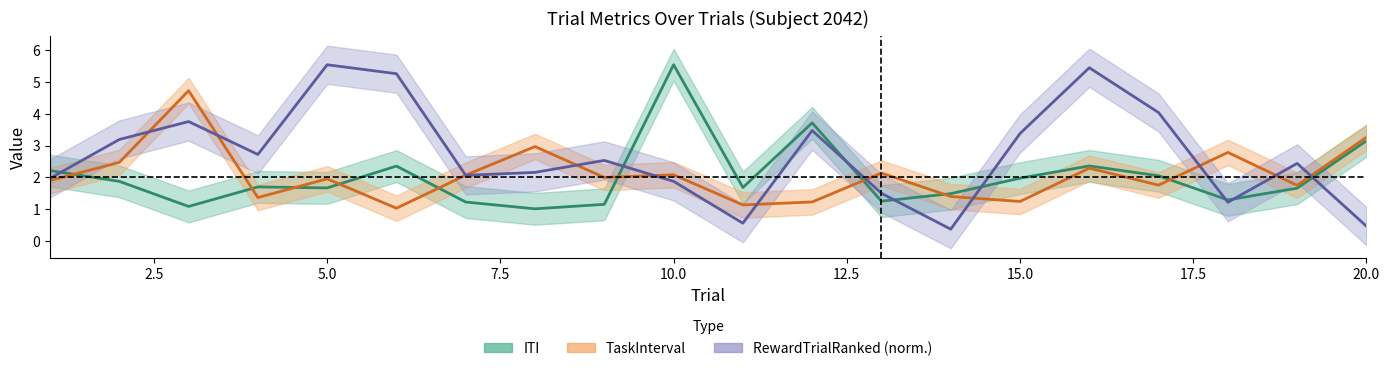

Rank the series at 13 from highest to lowest value.

TaskInterval, RewardTrialRanked, ITI